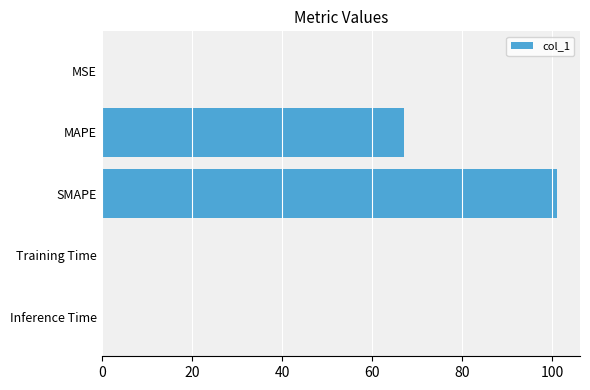

Which has a higher value, MSE or MAPE?

MAPE